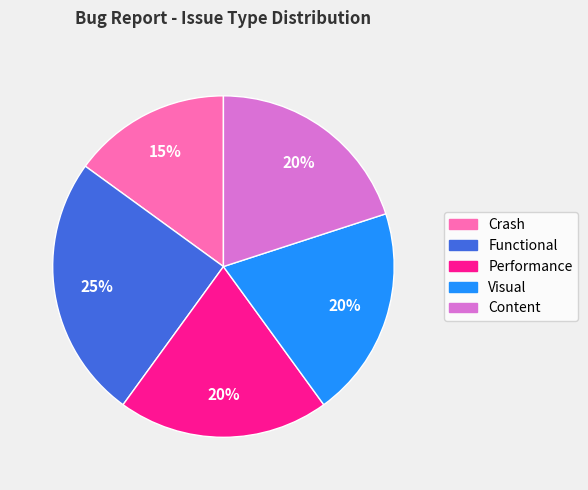

Is it true that Performance is 20% of the pie?

True